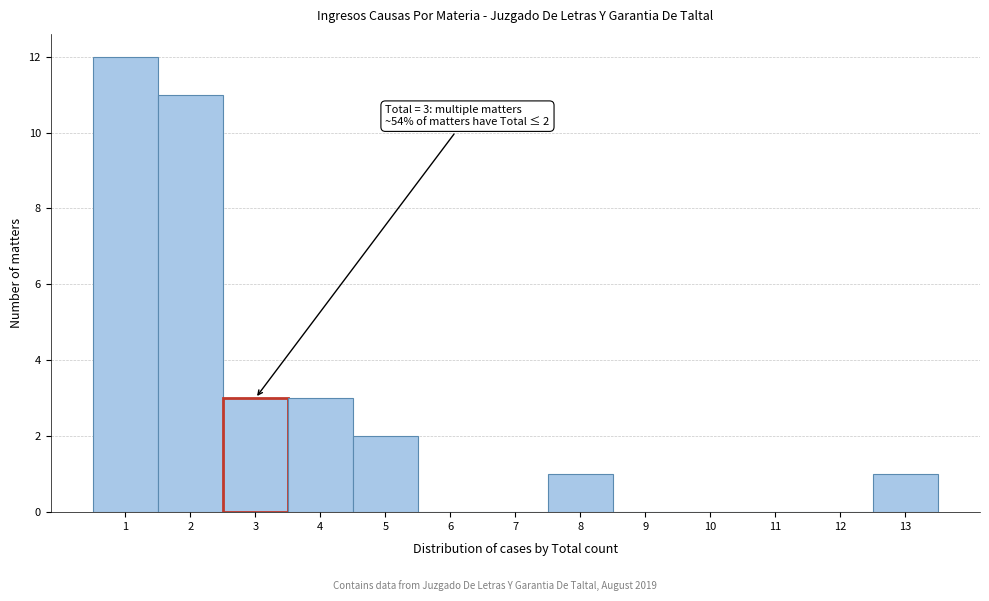

Over which range of the x-axis is the bar tallest?

0.5 to 1.5